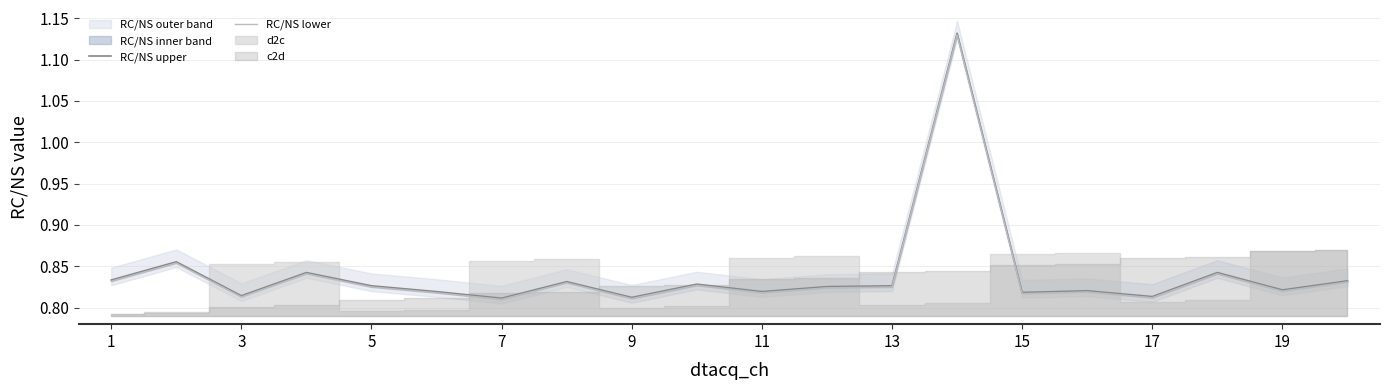

The RC/NS upper series shows 0.6 at 5. True or false?

False